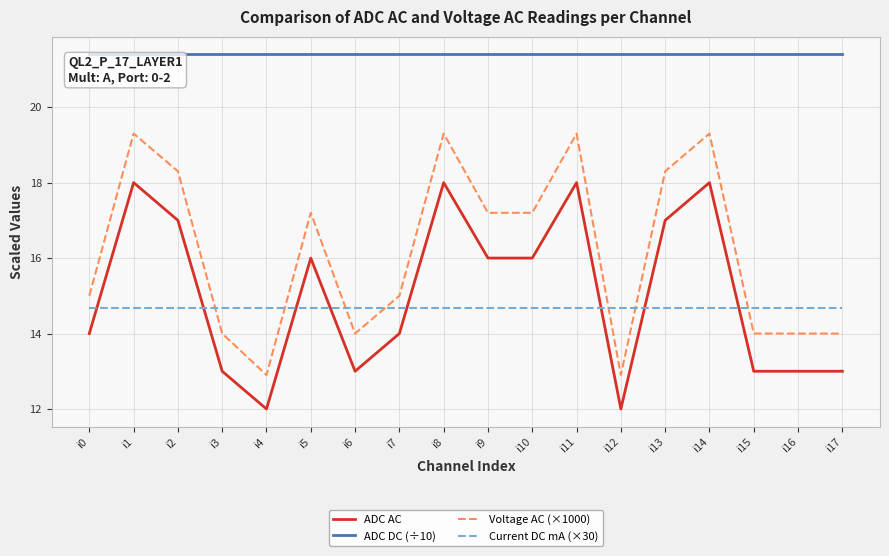

List the series in order of their peak value, lowest first.

Current DC mA (×30), ADC AC, Voltage AC (×1000), ADC DC (÷10)